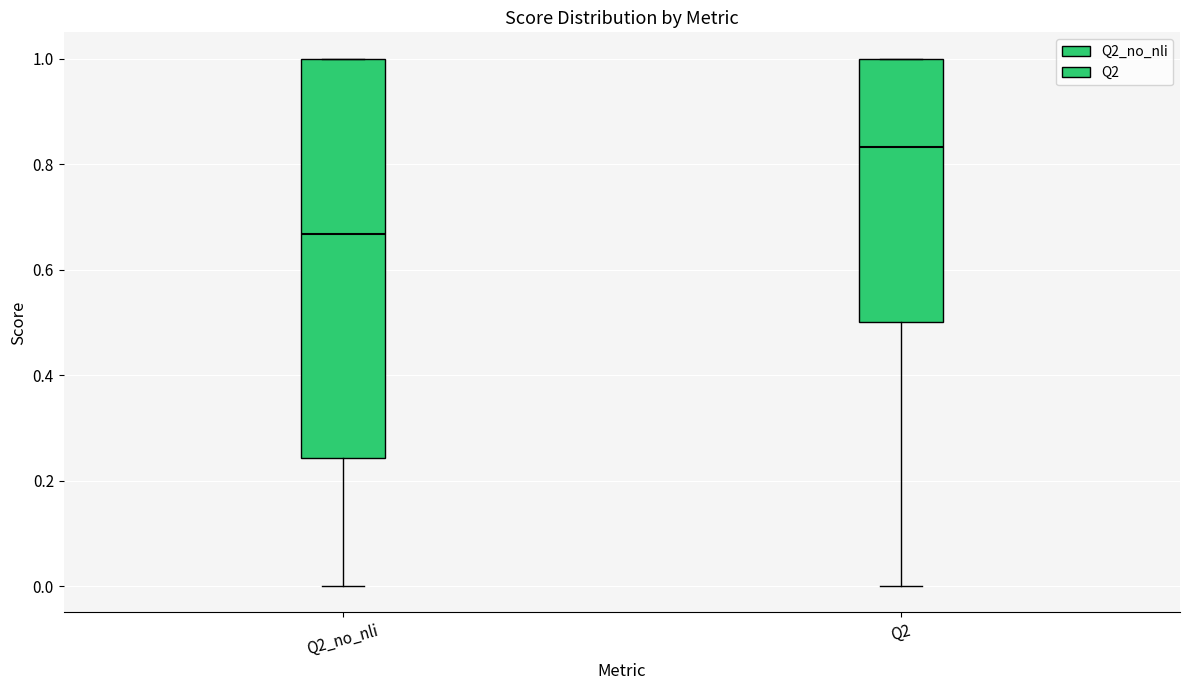

Where does the lower whisker of the box for Q2 end on the y-axis? The values are not printed on the chart, so give them approximately, as read against the axis.

0.00